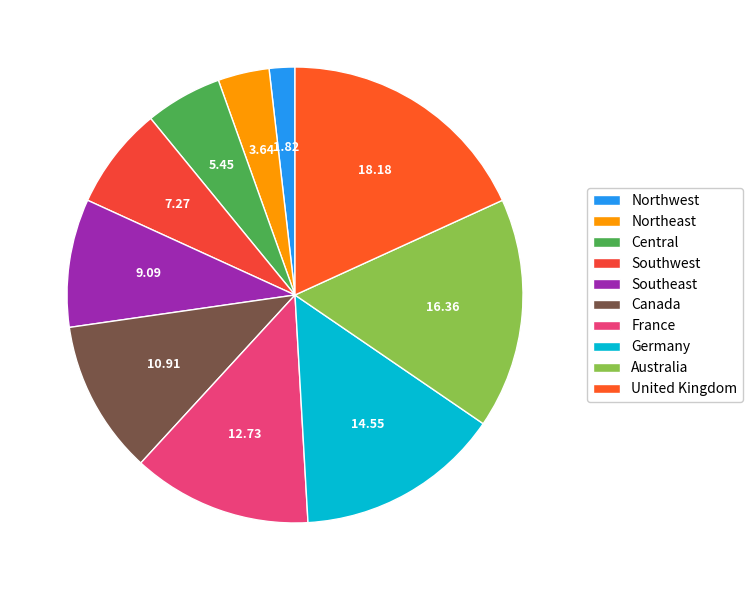

To the nearest percent, what is the difference between the Canada and Germany slice percentages?

4%